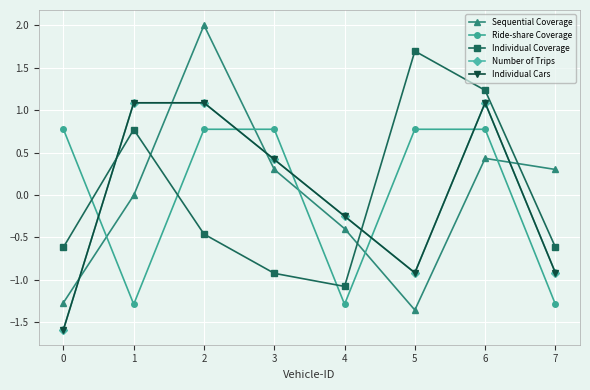

Reading right to left, transcribe all the data shown in this chart.

Sequential Coverage: 0.3	0.4	-1.4	-0.4	0.3	2.0	-0.0	-1.3
Ride-share Coverage: -1.3	0.8	0.8	-1.3	0.8	0.8	-1.3	0.8
Individual Coverage: -0.6	1.2	1.7	-1.1	-0.9	-0.5	0.8	-0.6
Number of Trips: -0.9	1.1	-0.9	-0.3	0.4	1.1	1.1	-1.6
Individual Cars: -0.9	1.1	-0.9	-0.3	0.4	1.1	1.1	-1.6